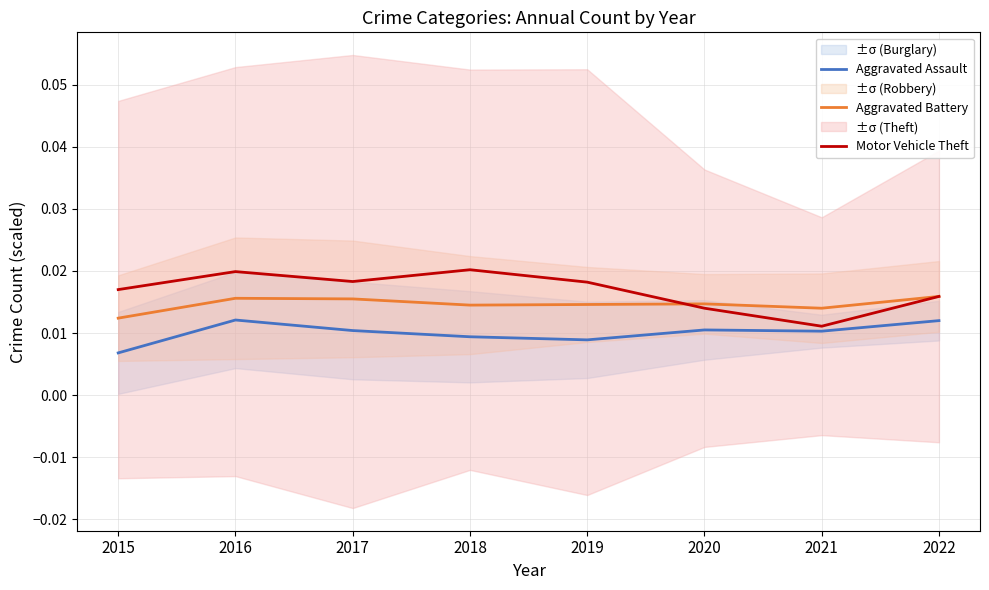

Rank the series by their maximum value, from lowest to highest.

Aggravated Assault, Aggravated Battery, Motor Vehicle Theft